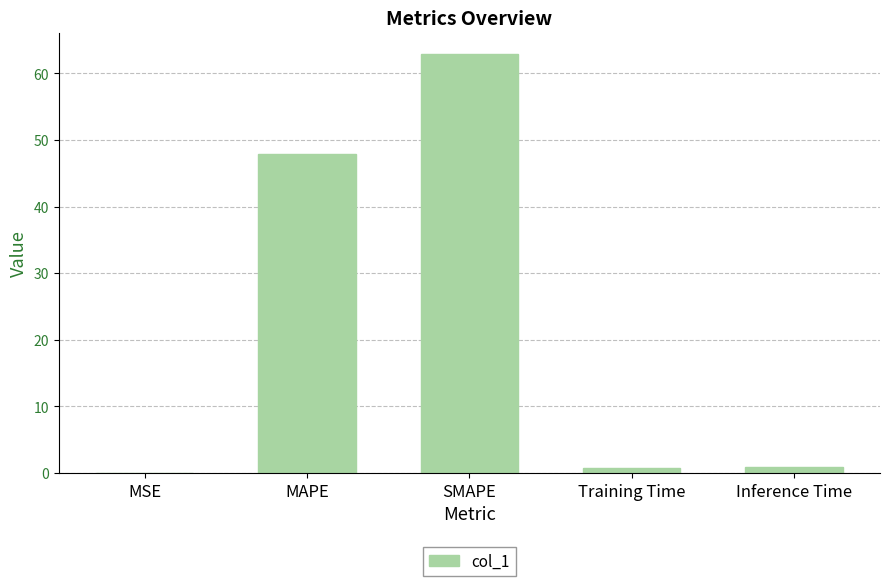

What is the greatest value displayed?

63.0